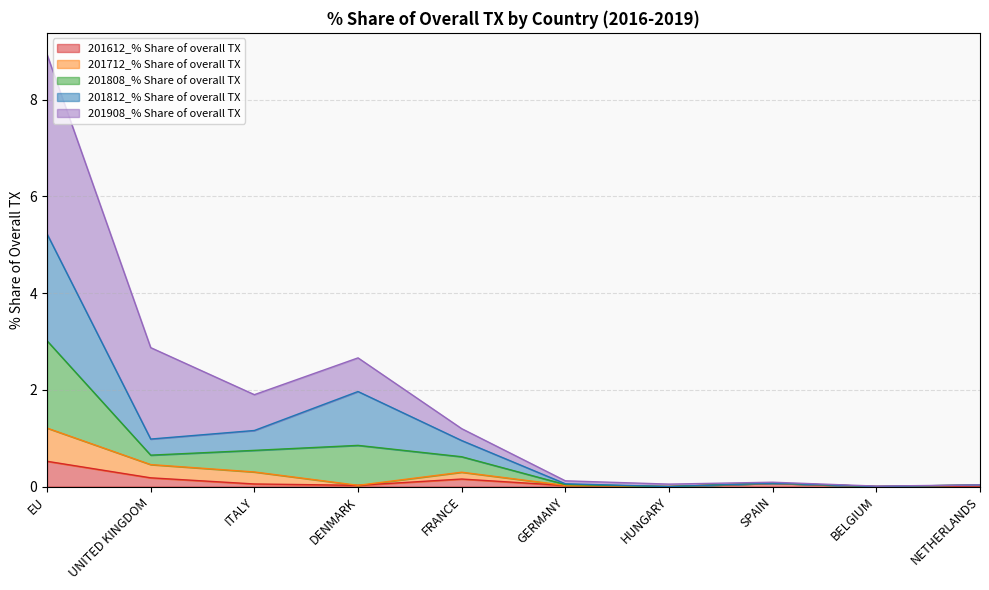

Is it true that 201808_% Share of overall TX equals 0.0 at NETHERLANDS?

True